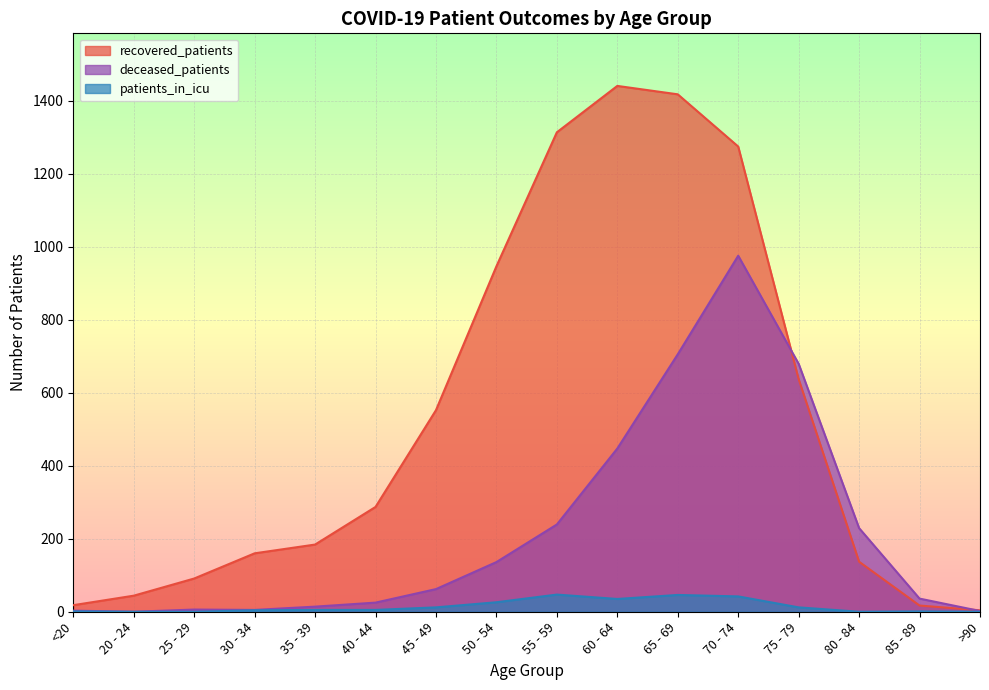

What is the total value across all series at 70 - 74?

2291